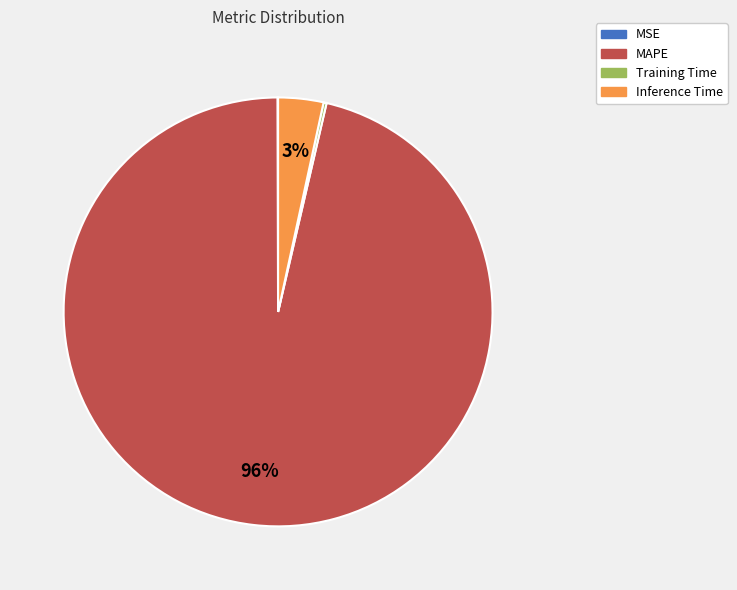

What percentage is the Inference Time slice, to the nearest percent?

3%